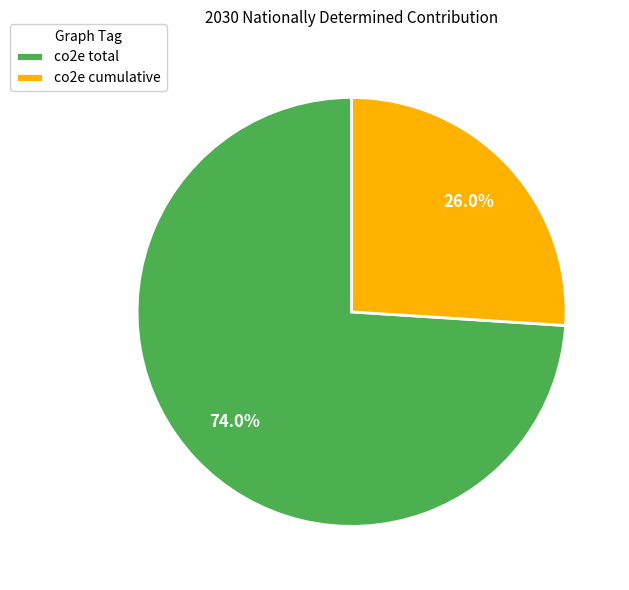

Count the number of slices in the pie.

2